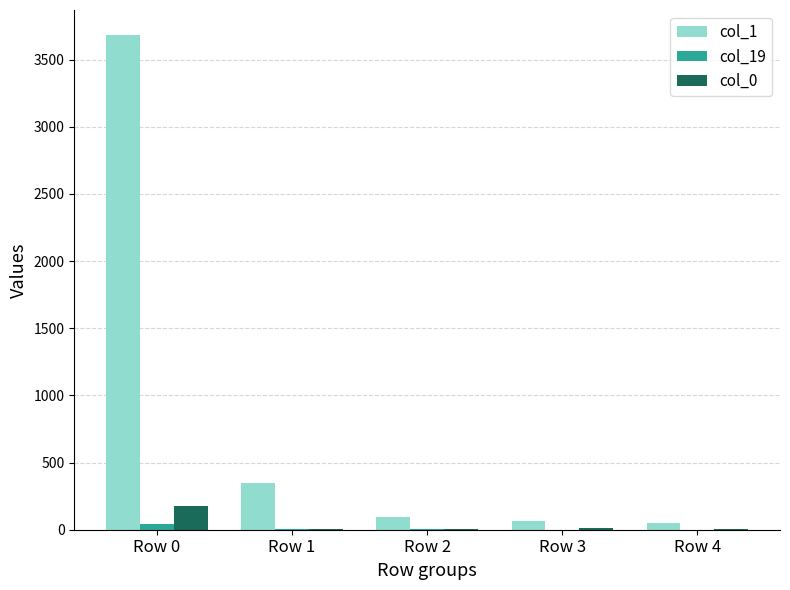

Which category has the highest value in the col_0 series?

Row 0